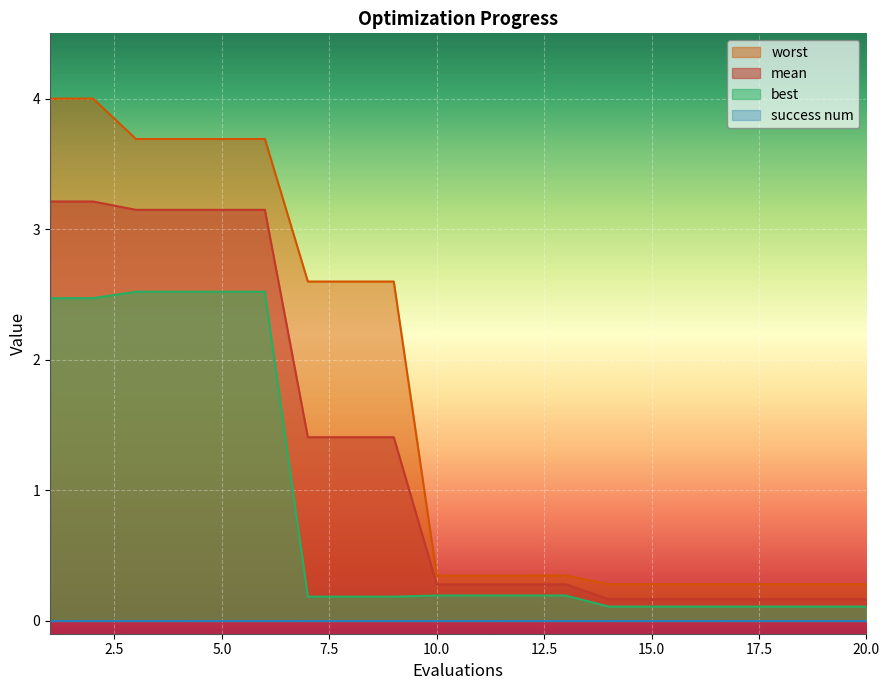

Is it true that mean equals 5.6 at 4?

False